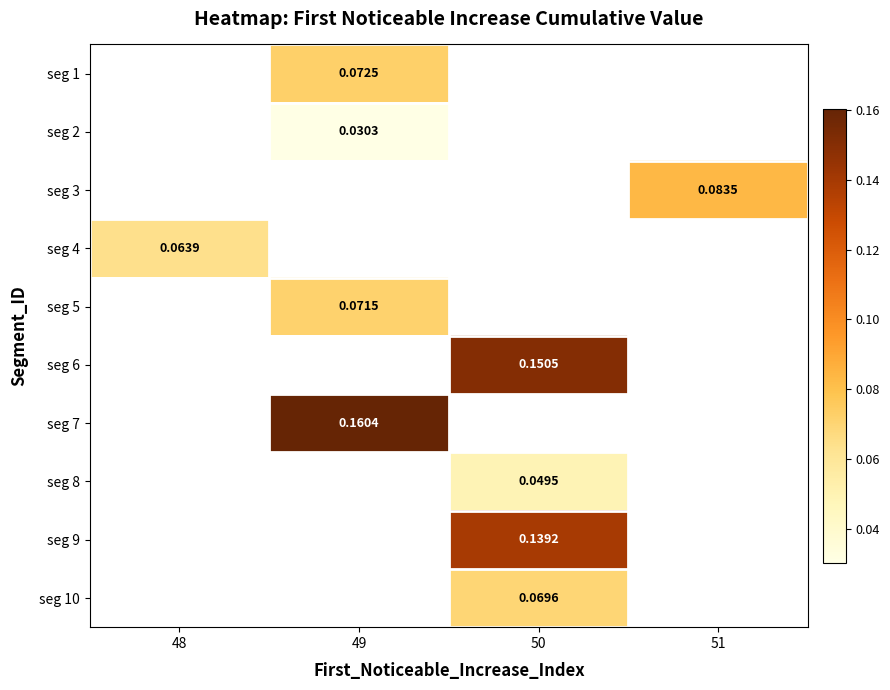

Count the number of data series in this chart.

10